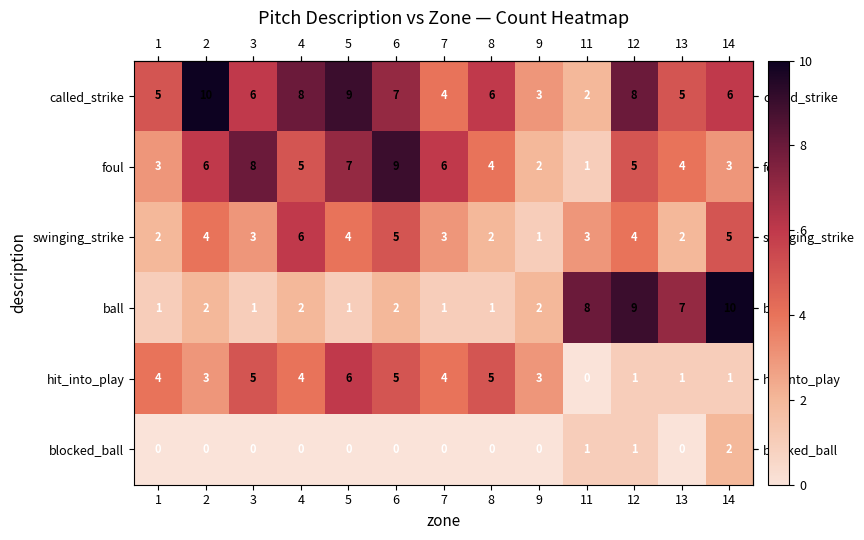

Count the number of data series in this chart.

6